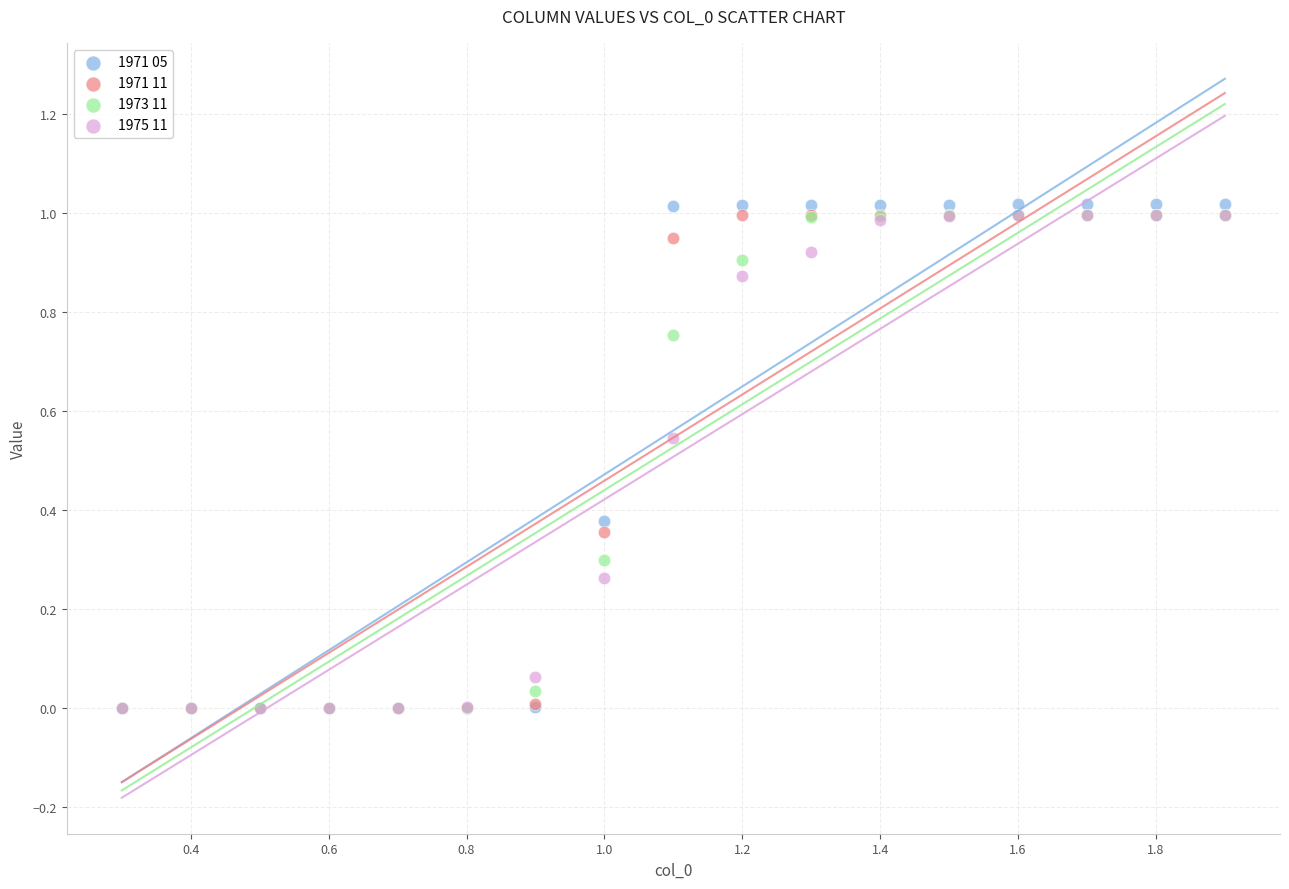

Which series has the largest Y range (max minus min)?

1971 05